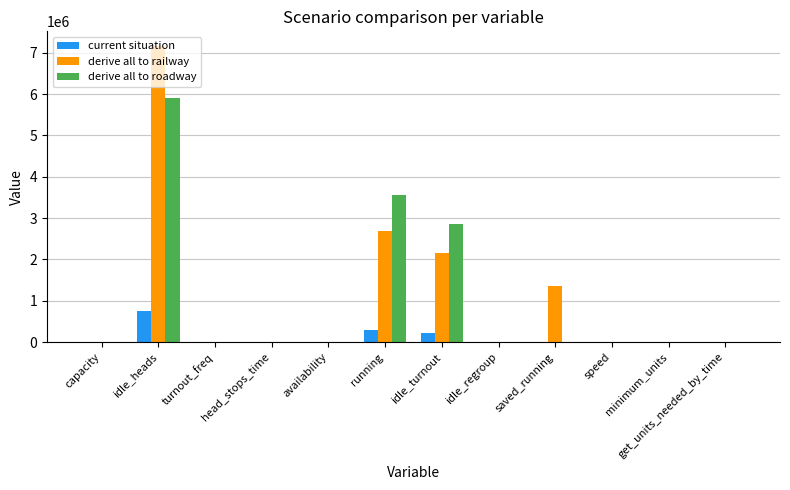

What are all the series names shown in the legend?

current situation, derive all to railway, derive all to roadway